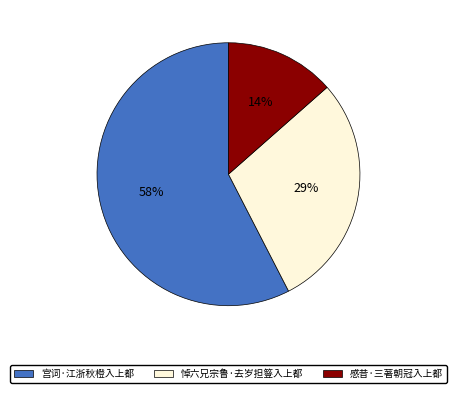

Which slice represents more than half of the pie?

宫词·江浙秋橙入上都